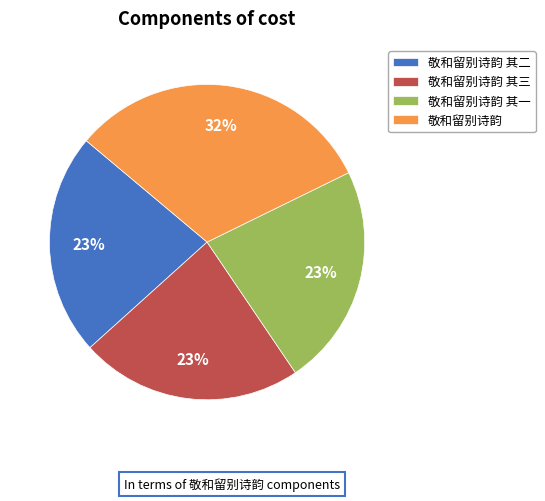

Approximately how many times larger is the value at 敬和留别诗韵 compared to 敬和留别诗韵 其一?

1.4